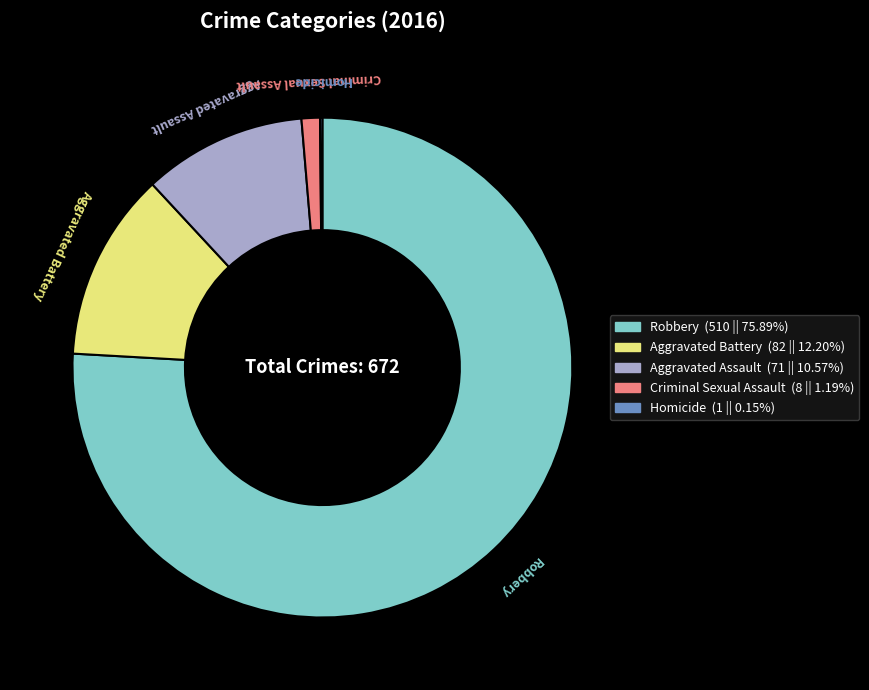

Which slice is the largest?

Robbery